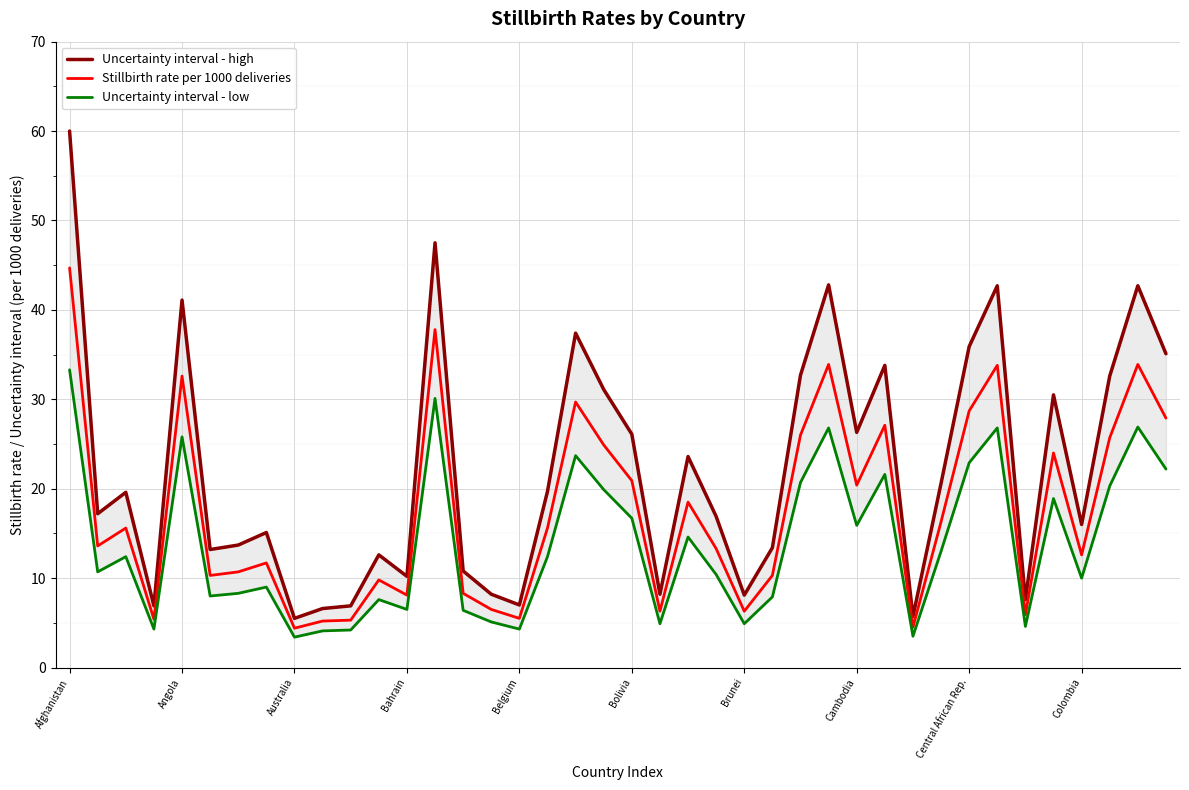

True or false: Uncertainty interval - high and Uncertainty interval - low cross at least once.

False